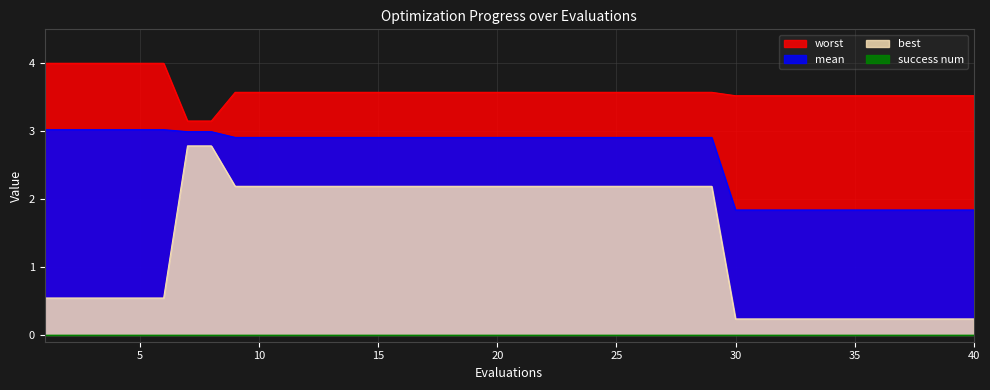

The worst series shows 0.8 at 24. True or false?

False